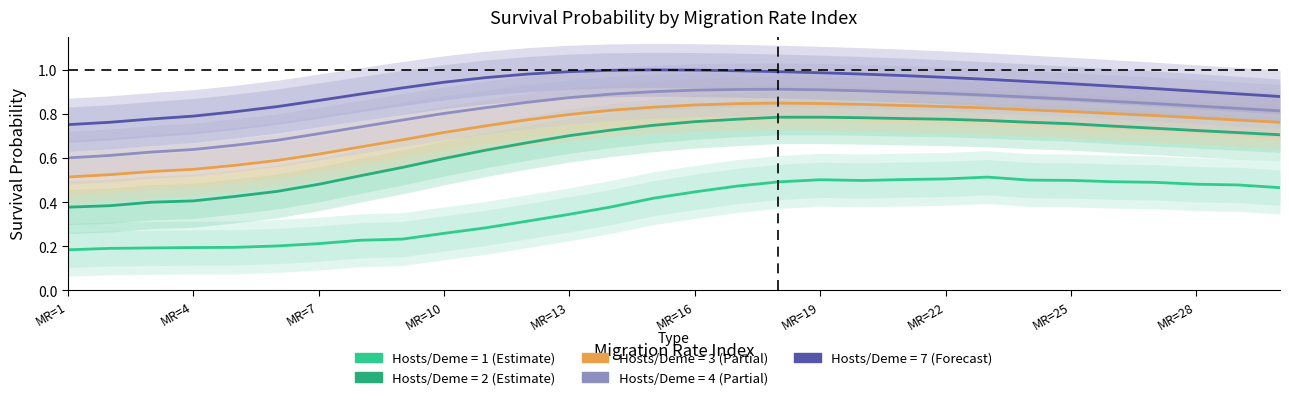

What is the difference between the second highest and minimum values in the HostPerDeme_2 series?

0.4